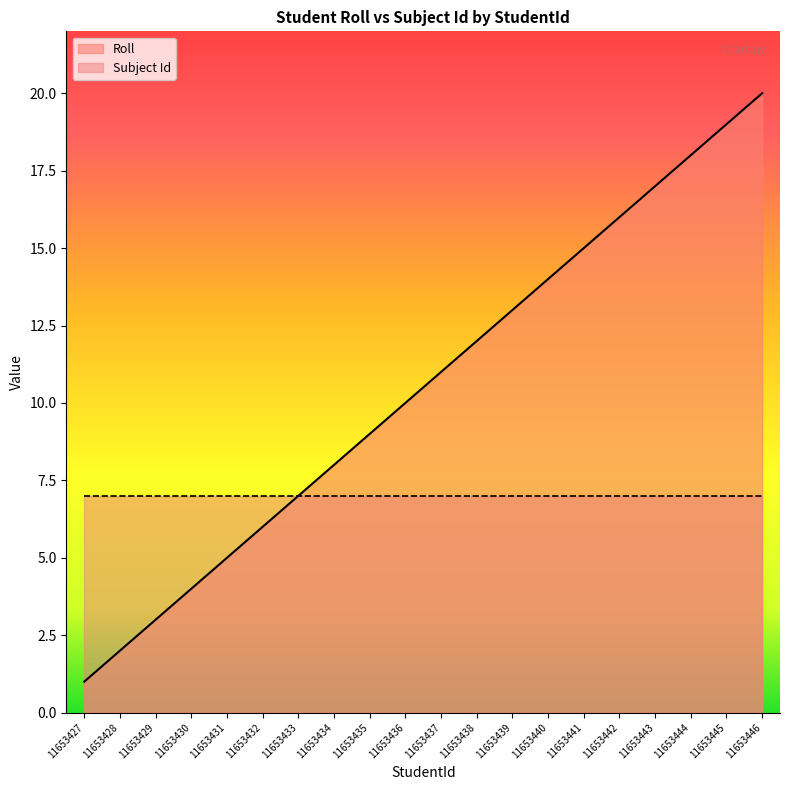

What is the approximate value of Subject Id at 11653441?

7